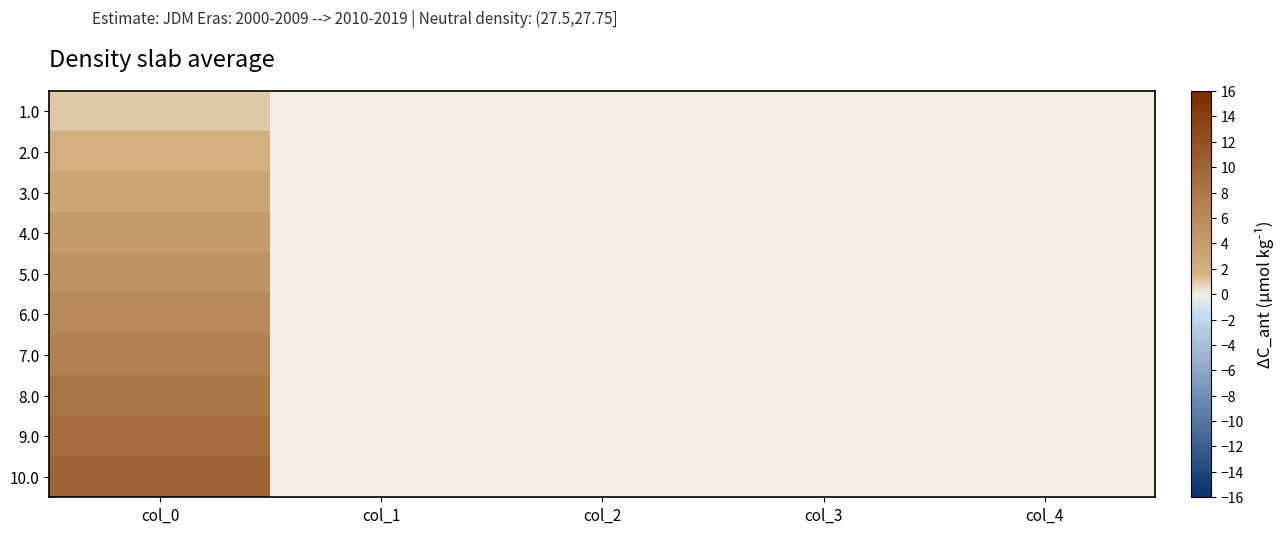

At which category does the chart reach its minimum across all series?

col_1